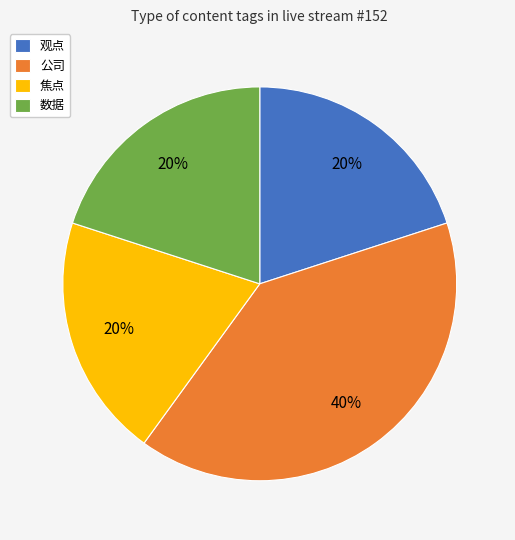

How many slices are in this pie chart?

4